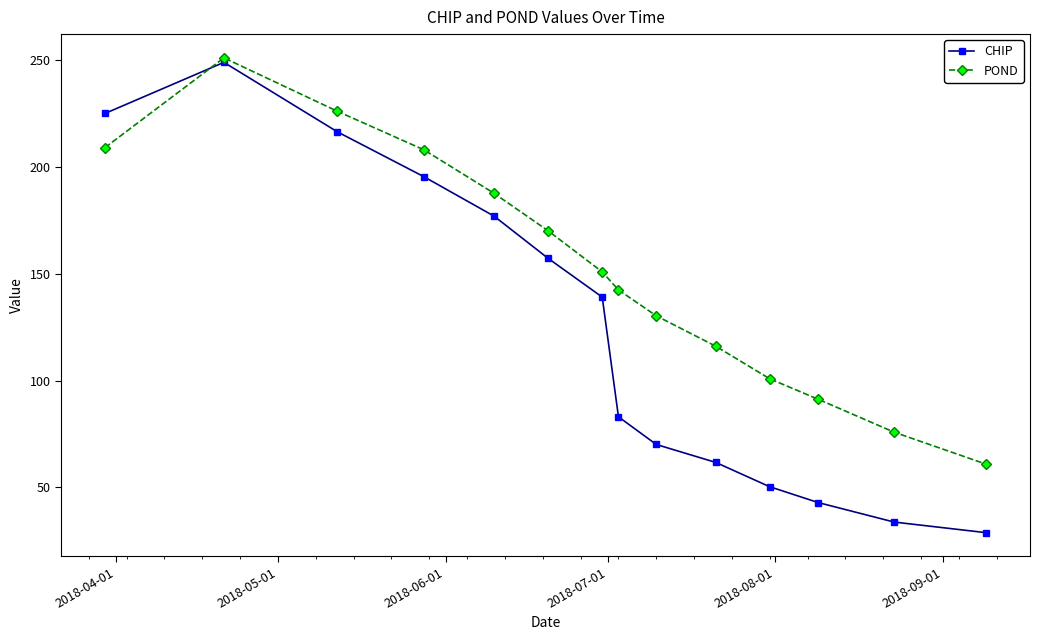

Reading left to right, what are all the values shown in this chart?

CHIP: 225.1	249.1	216.5	195.5	177.0	157.2	139.1	83.0	70.1	61.7	50.3	42.8	33.7	28.8
POND: 209.1	251.2	226.1	208.1	187.7	170.1	150.9	142.5	130.3	116.1	100.8	91.2	75.8	60.9